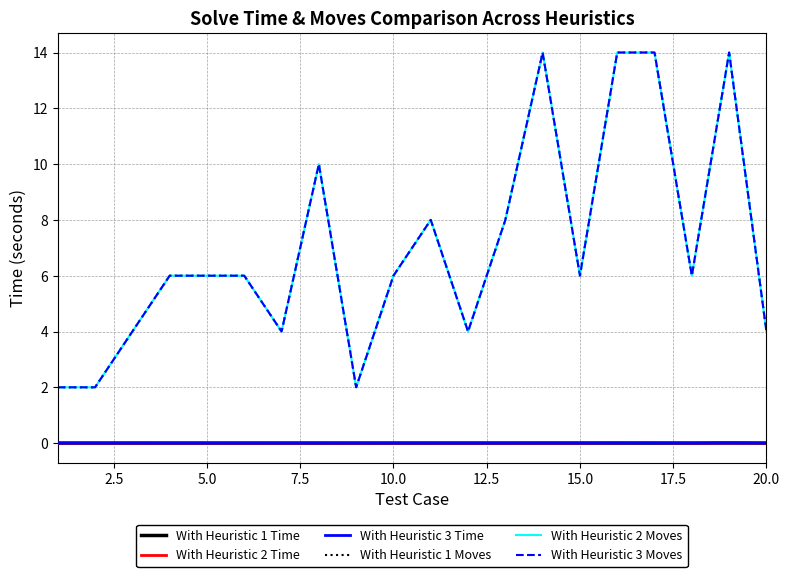

True or false: With Heuristic 3 Moves and With Heuristic 1 Moves cross at least once.

False